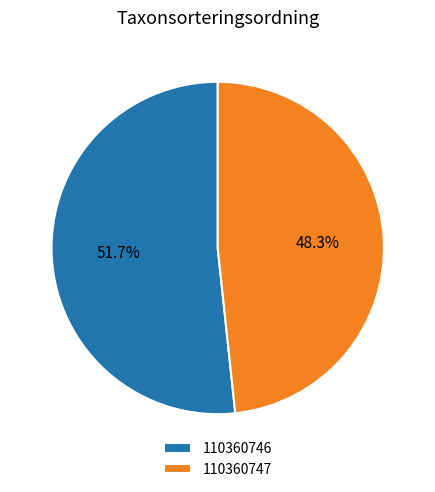

What is the ratio of the value at 110360747 to the value at 110360746?

0.9